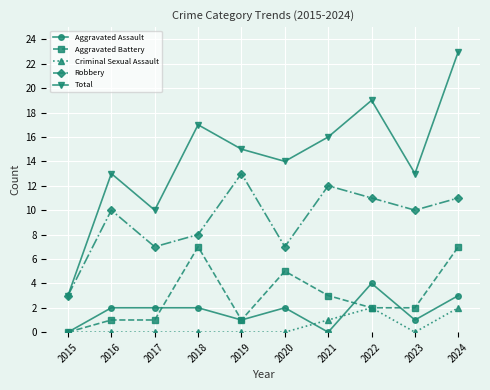

Is the value of Aggravated Assault at 2018 greater than the value of Criminal Sexual Assault at 2019?

Yes